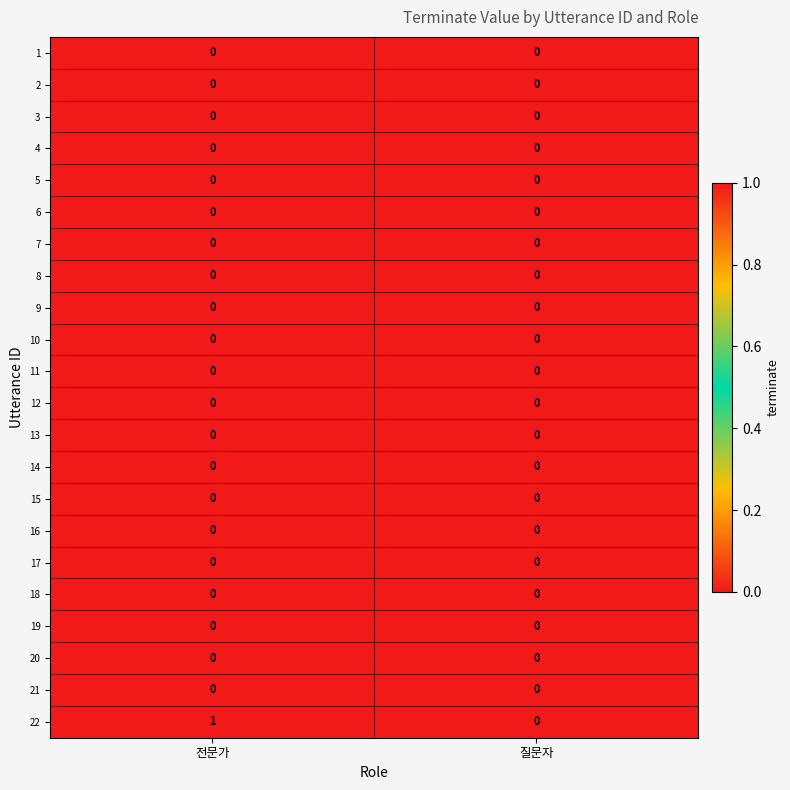

Which series has the largest total across all categories?

22